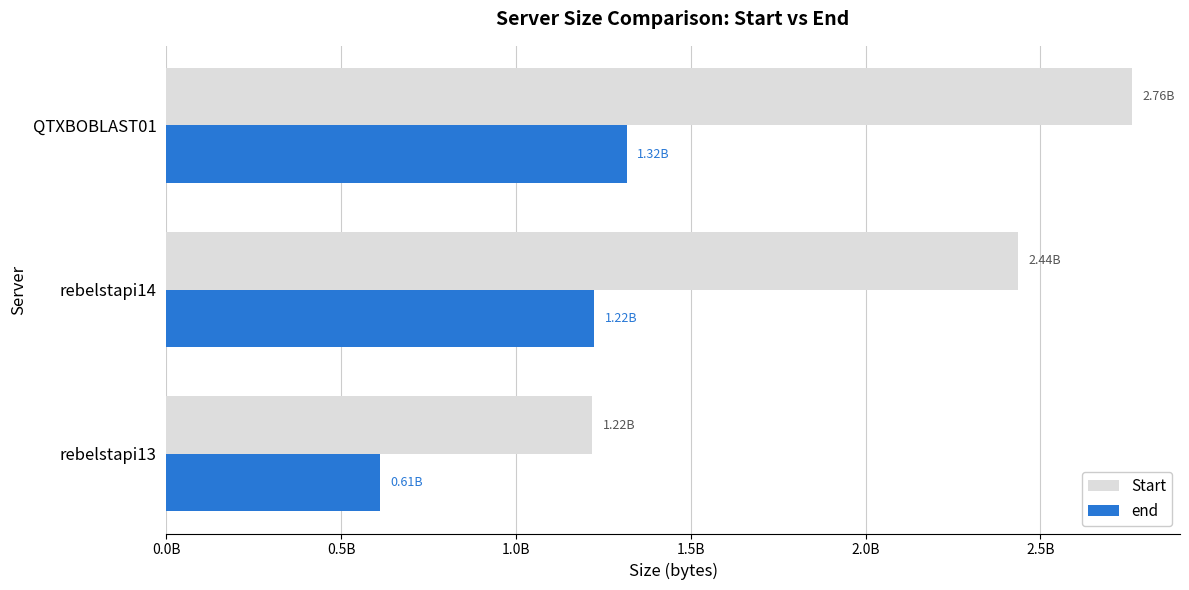

Where is Start nearest to the value 1989751933?

rebelstapi14